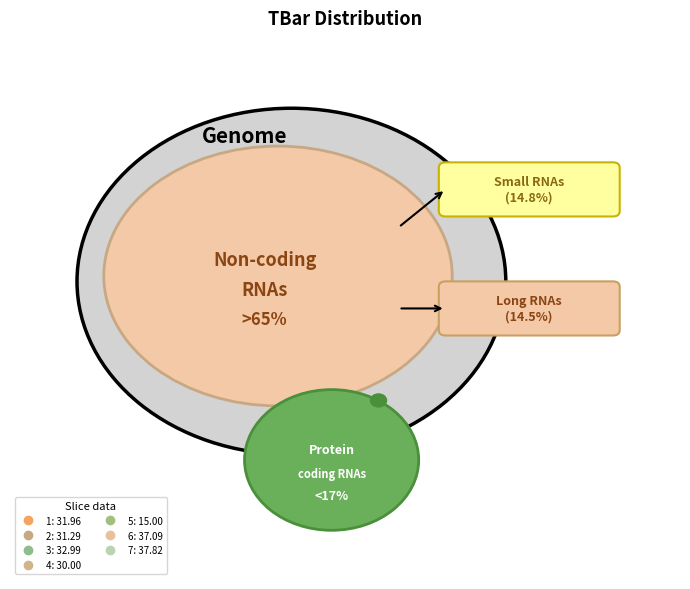

How many slices are in this pie chart?

7